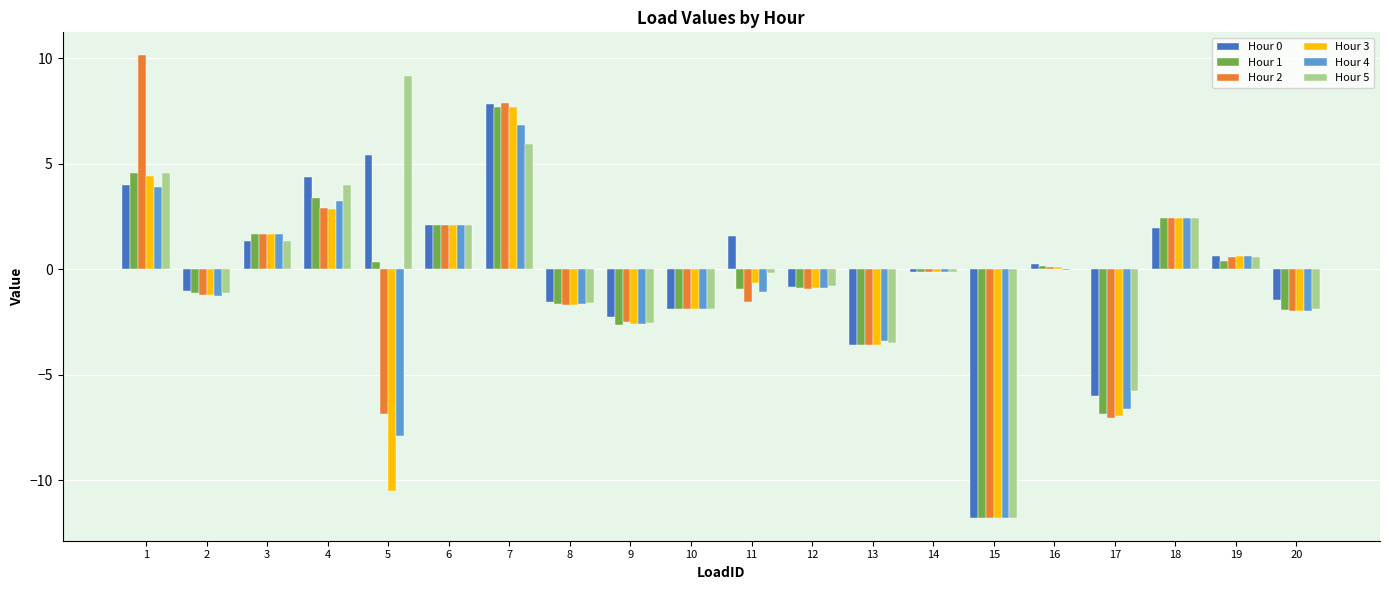

What is the sum of the Hour 3 values at 4 and 16?

2.9